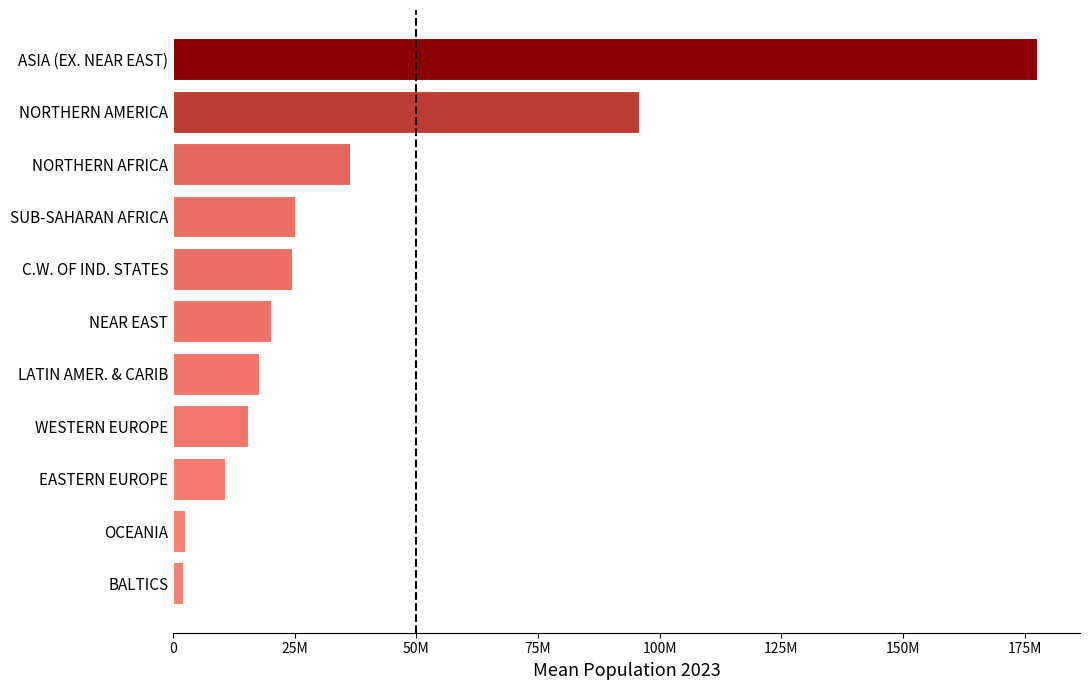

Are the bars horizontal?

Yes